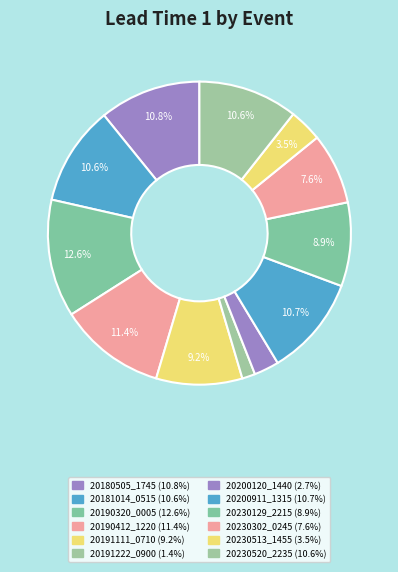

Count the number of slices in the pie.

12